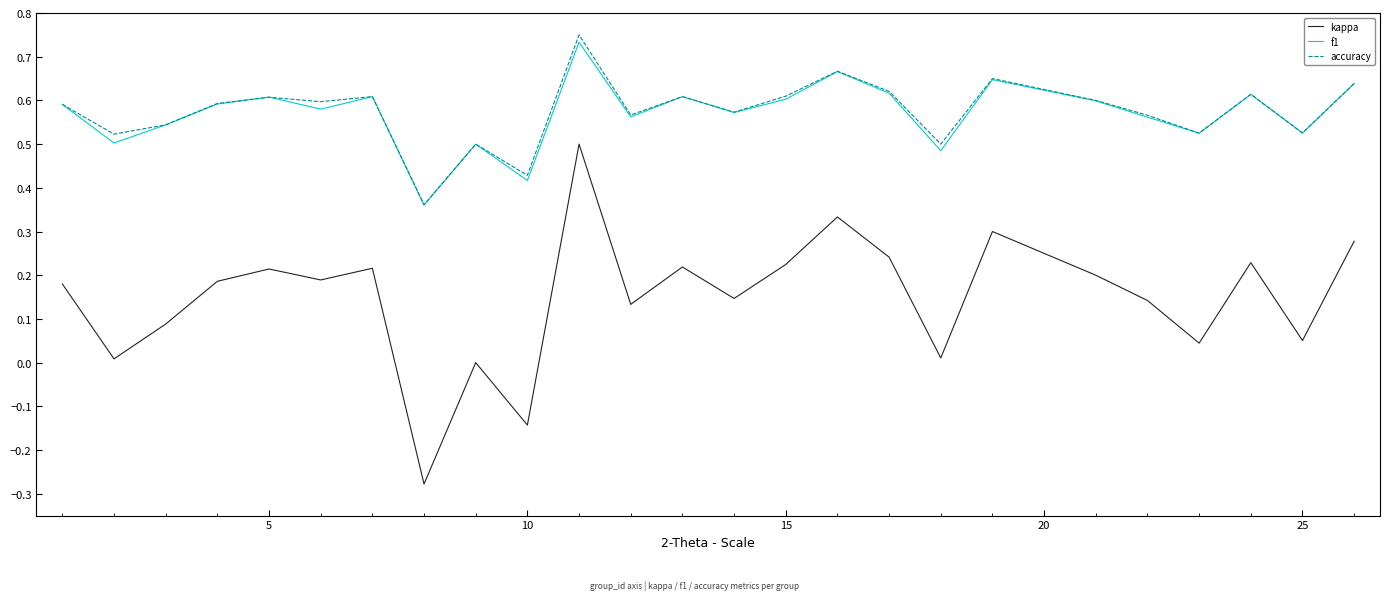

True or false: f1 and kappa cross at least once.

False